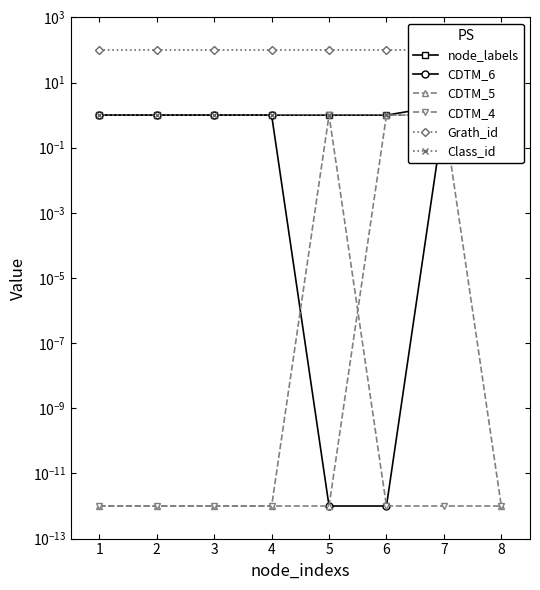

What are all the series names shown in the legend?

node_labels, CDTM_6, CDTM_5, CDTM_4, Grath_id, Class_id